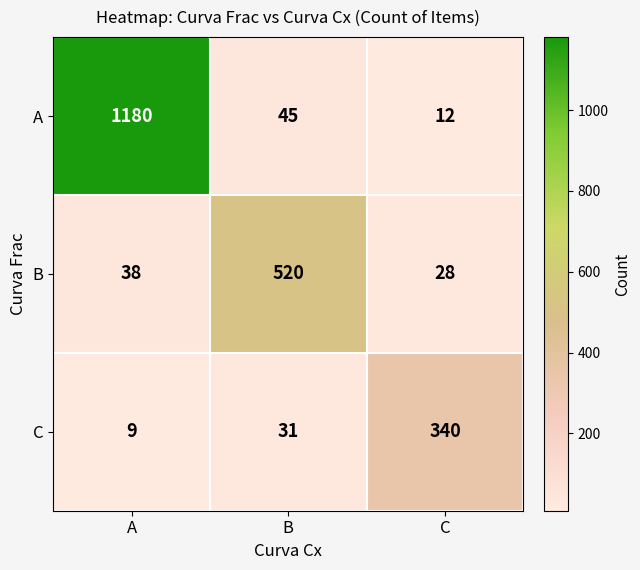

At B, list the series in order from largest to smallest.

B, A, C